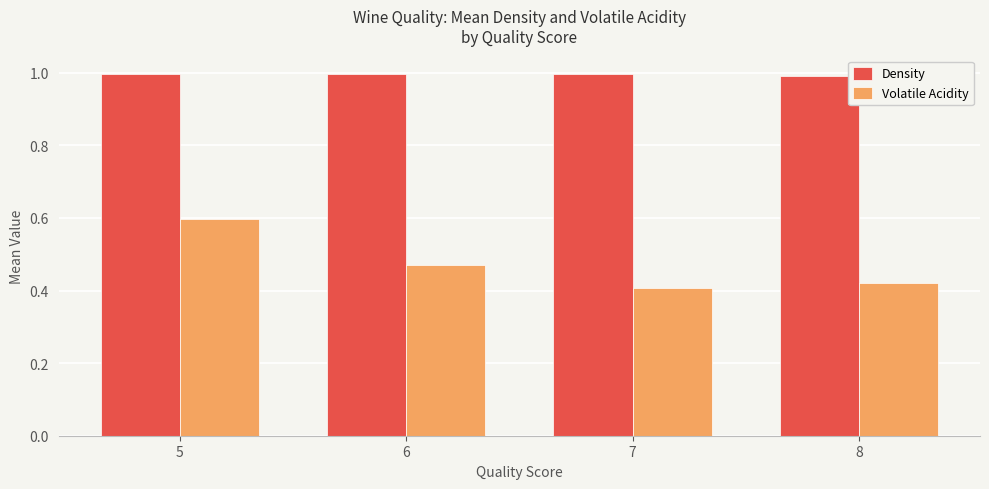

The Volatile Acidity series shows 0.4 at 8. True or false?

True